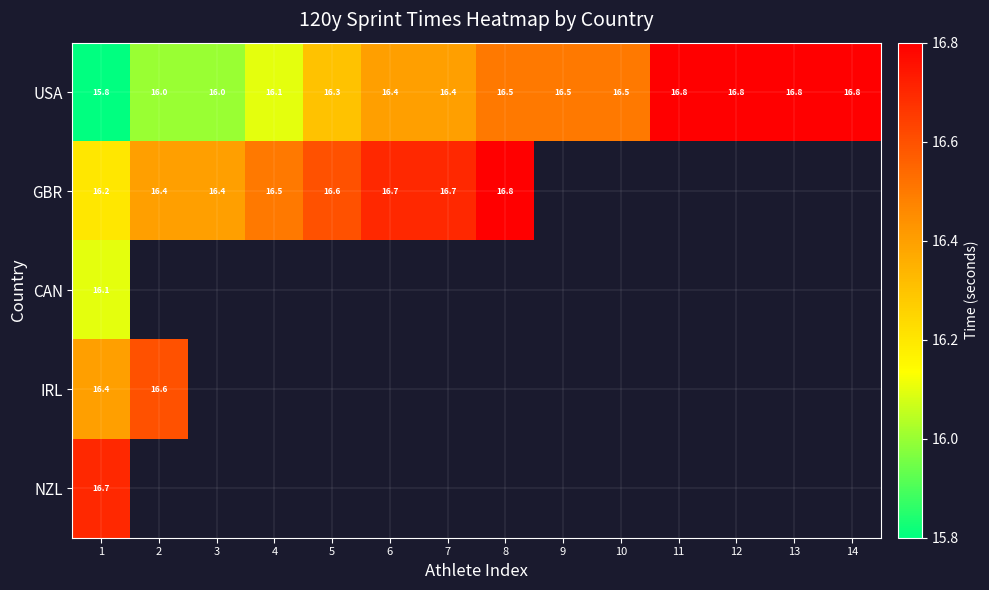

At how many categories does at least one series exceed 16?

14